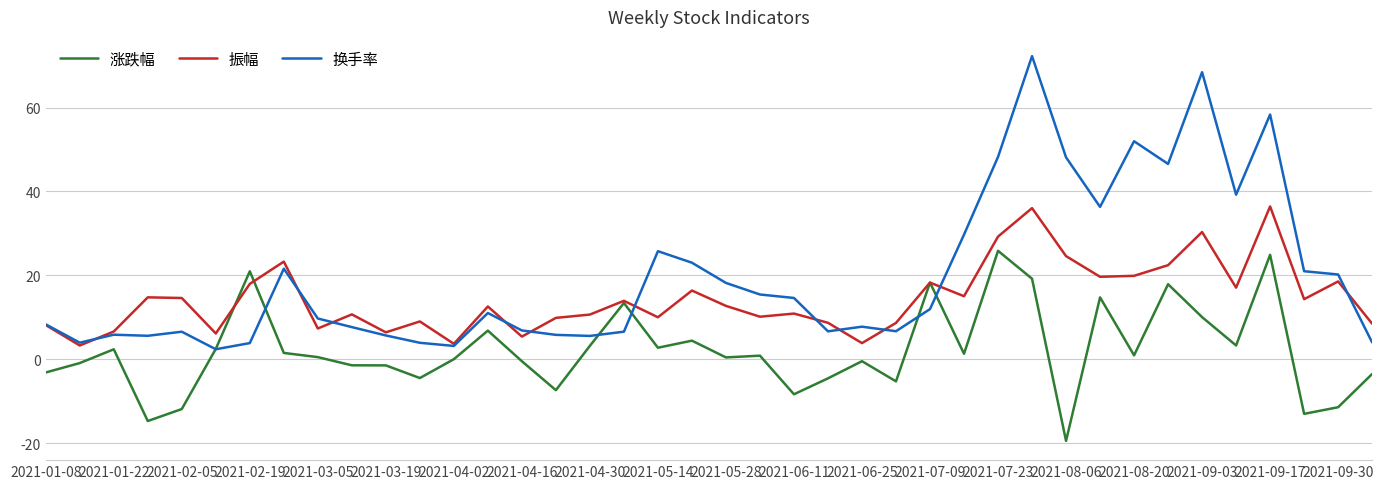

Which series has the largest range (max minus min)?

换手率